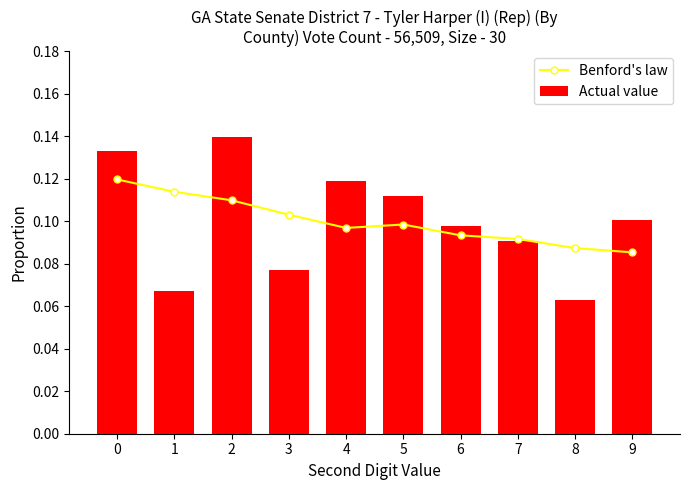

At 5, list the series in order from smallest to largest.

Benford's law, Actual value